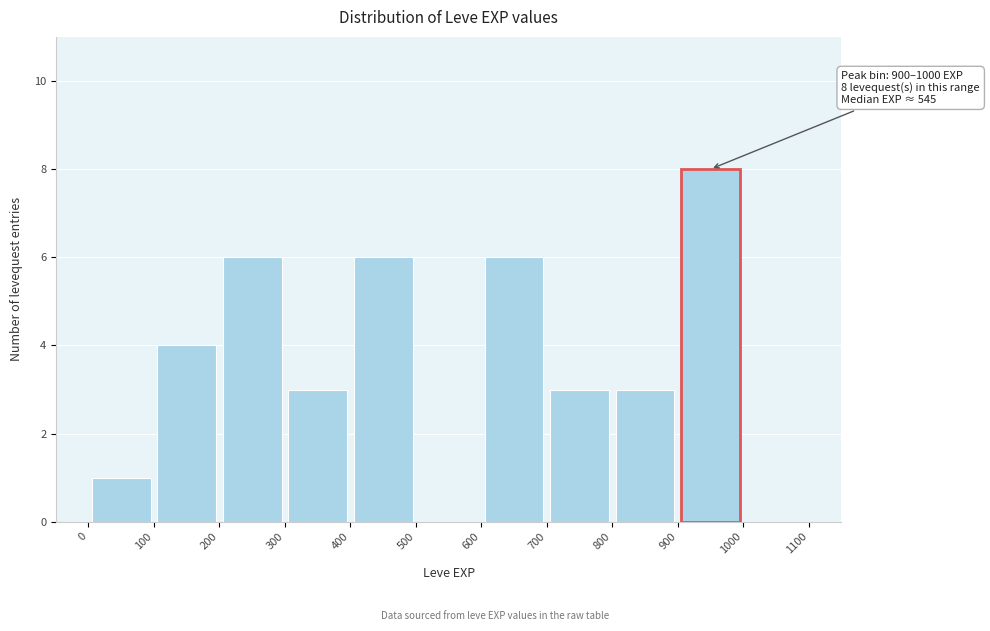

Which range on the x-axis has the tallest bar?

900 to 1000